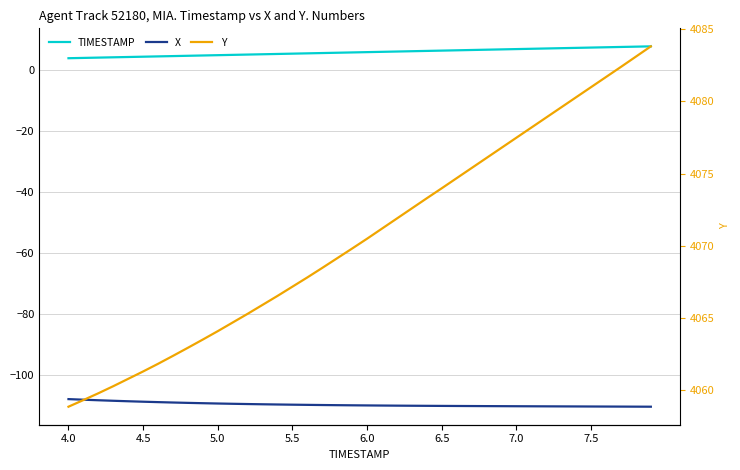

What are all the series names shown in the legend?

TIMESTAMP, X, Y